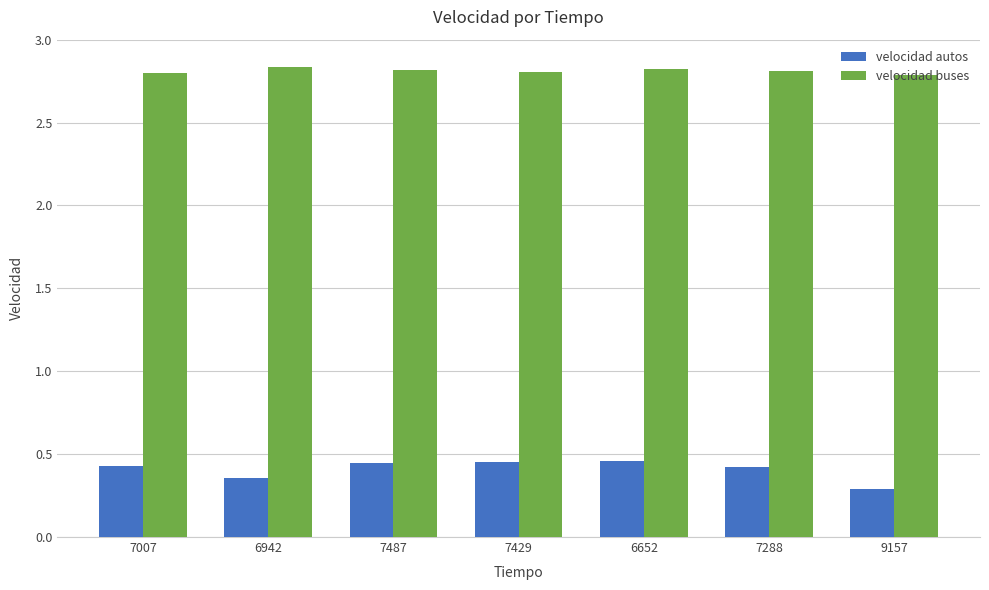

What is the smallest value displayed?

0.3